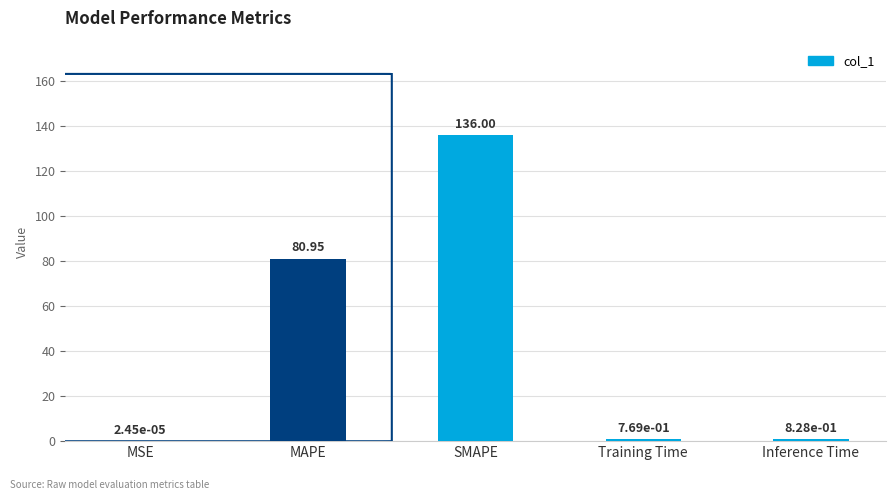

What is the sum of the values at MAPE and MSE?

81.0